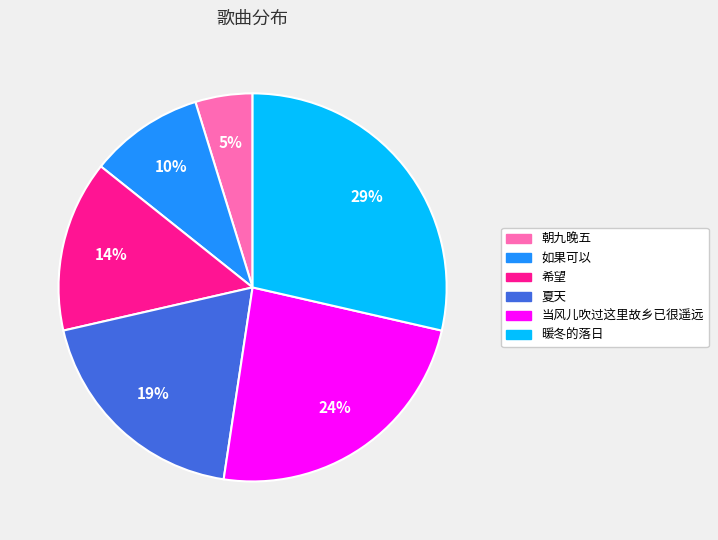

True or false: 夏天 accounts for 31% of the total.

False